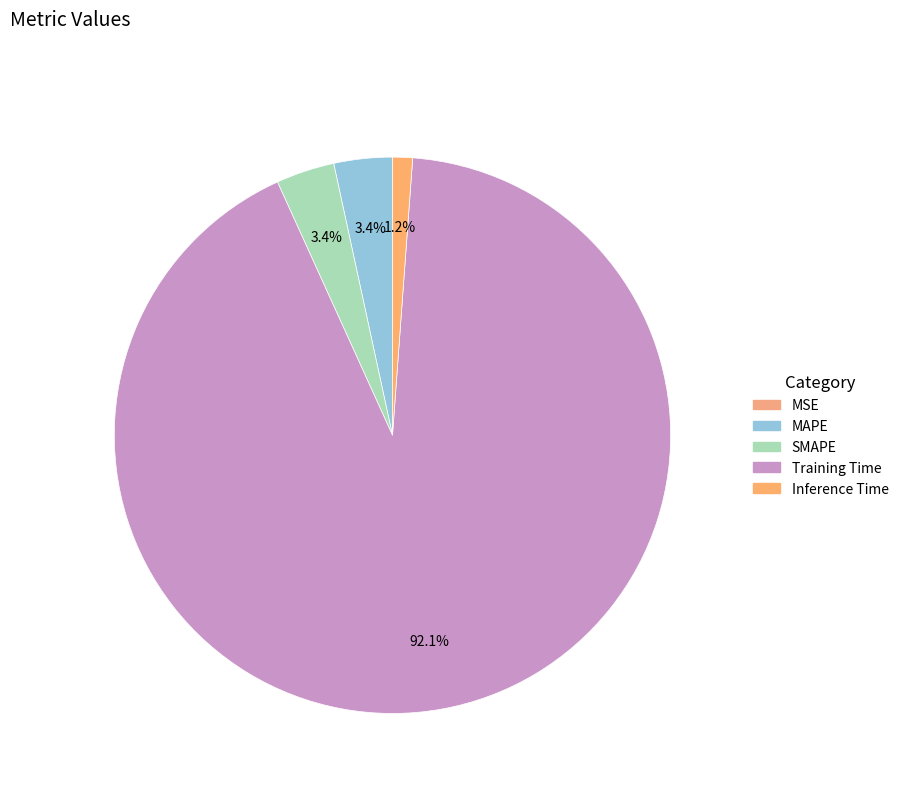

What percentage is the Training Time slice, to the nearest percent?

92%